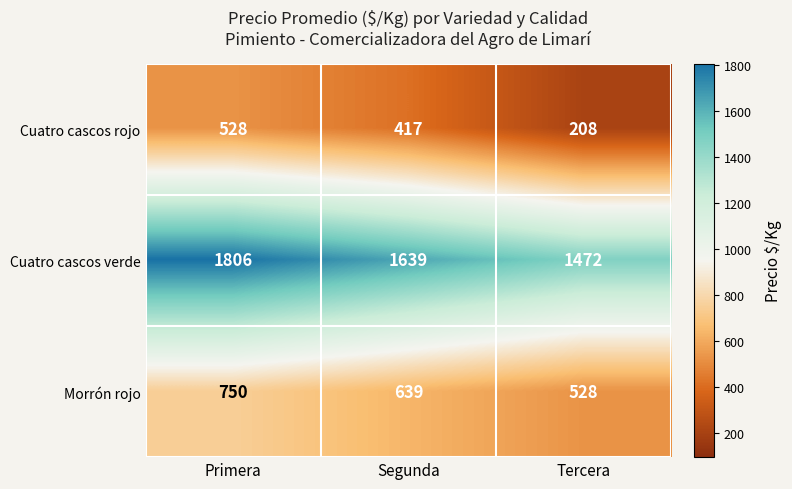

Reading right to left, list all the values displayed in this chart.

Cuatro cascos rojo: 208	417	528
Cuatro cascos verde: 1472	1639	1806
Morrón rojo: 528	639	750